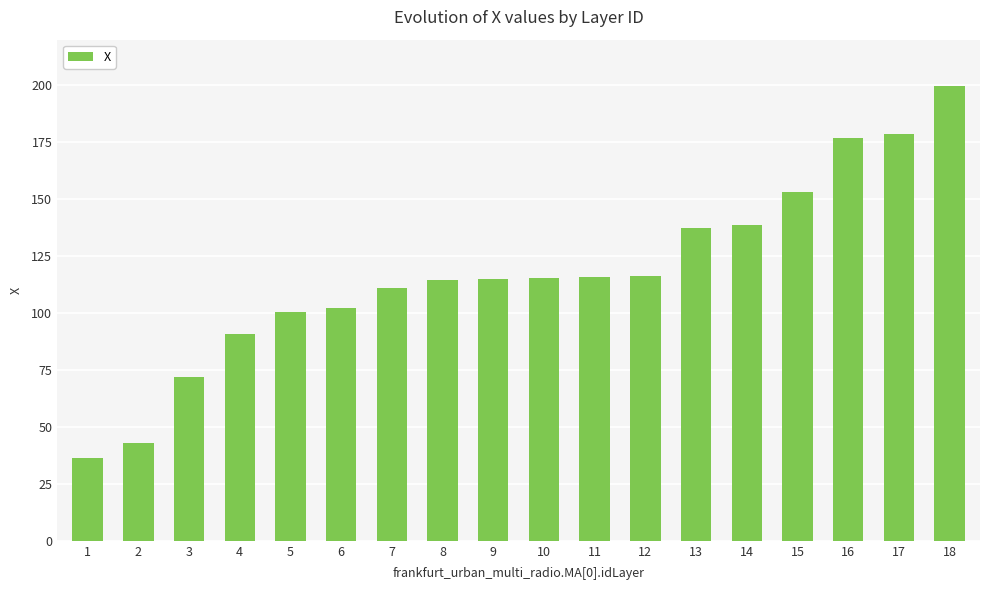

What value does the data have at 1?

36.4